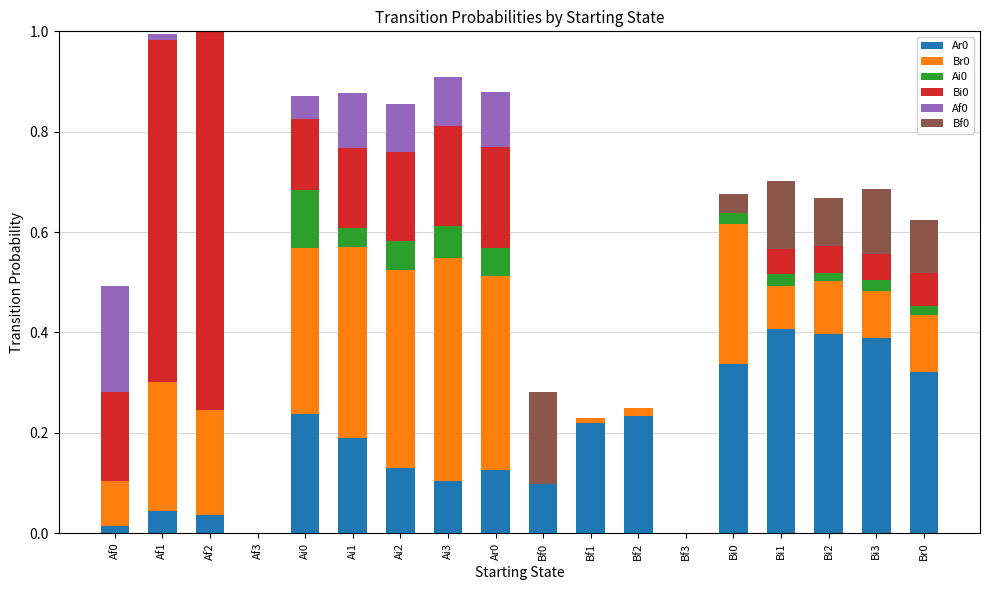

What is the total value across all series at Af2?

1.0